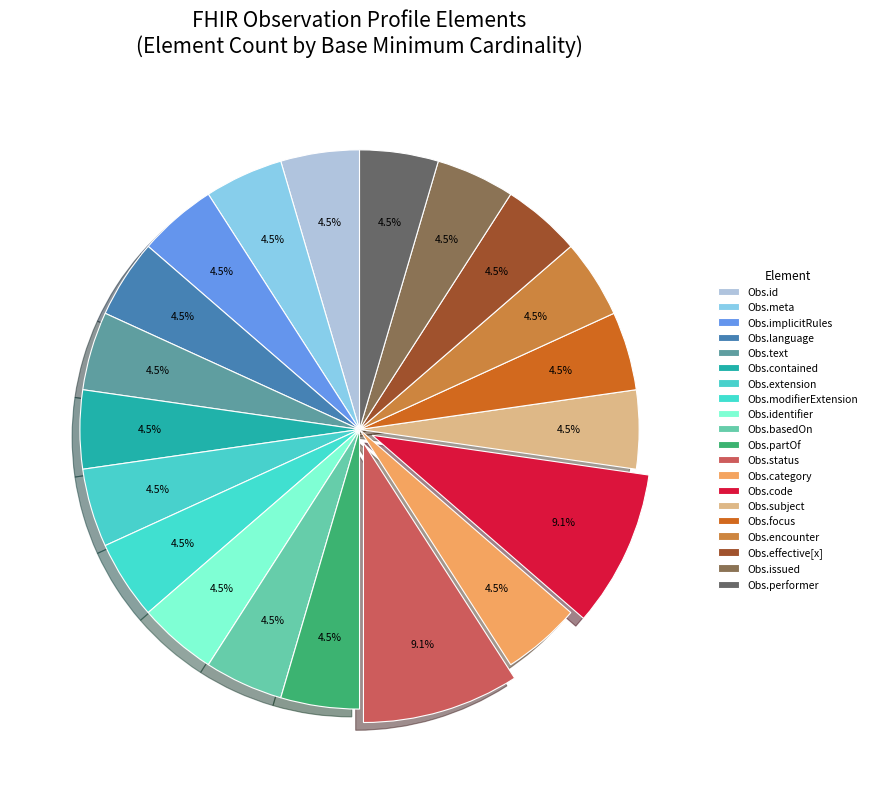

How many slices are in this pie chart?

20